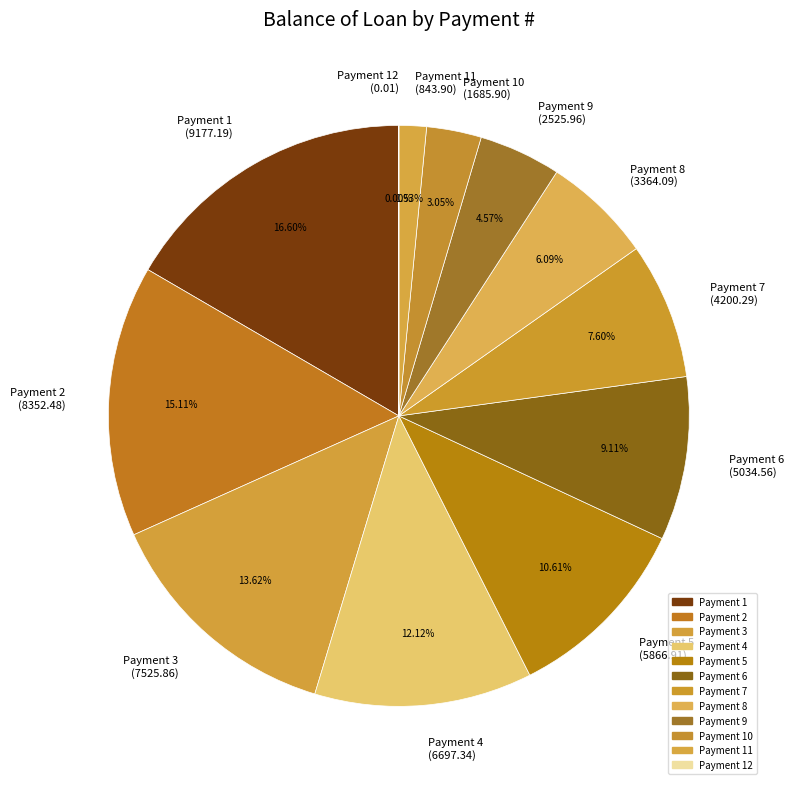

To the nearest percent, what is the average slice percentage?

8%